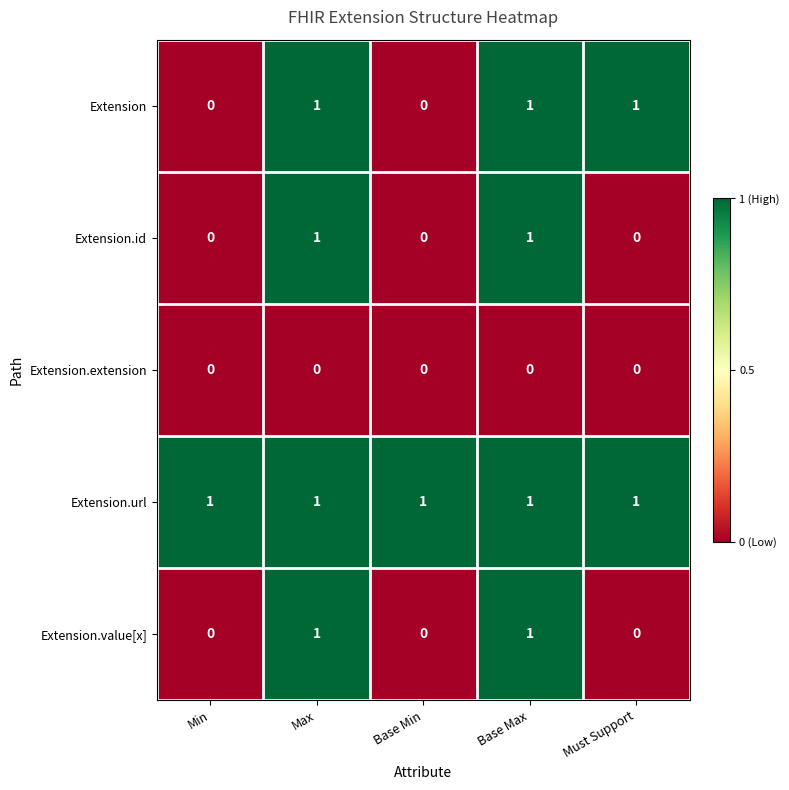

At how many categories does at least one series exceed 0?

5